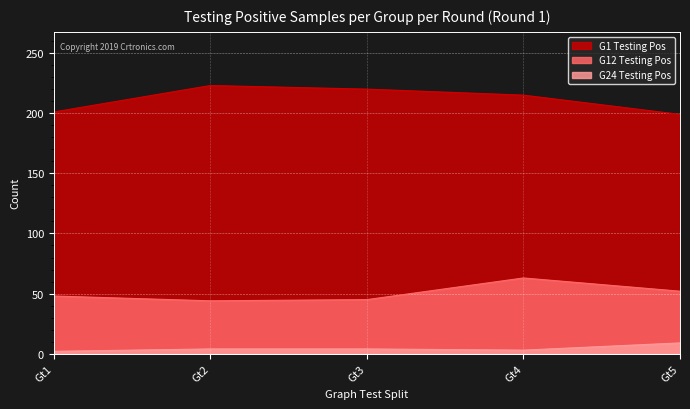

At which category does G24 Testing Pos reach its first local valley?

Gt4